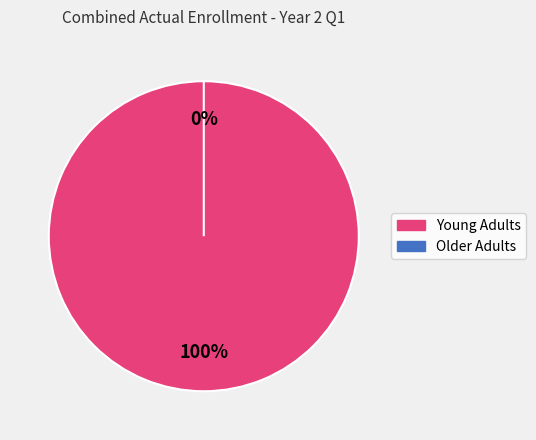

Rank the categories by value from lowest to highest.

Older Adults, Young Adults